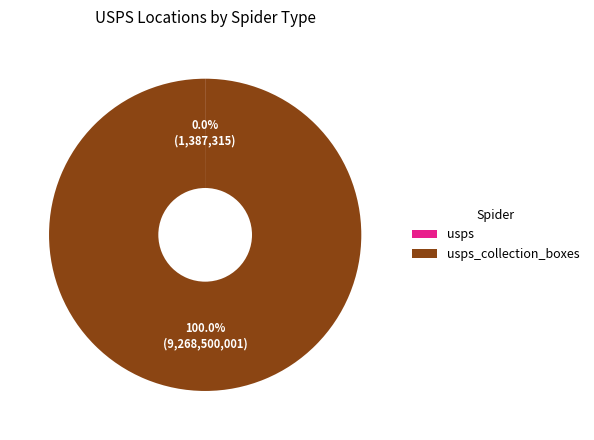

Does any single category account for the majority?

Yes